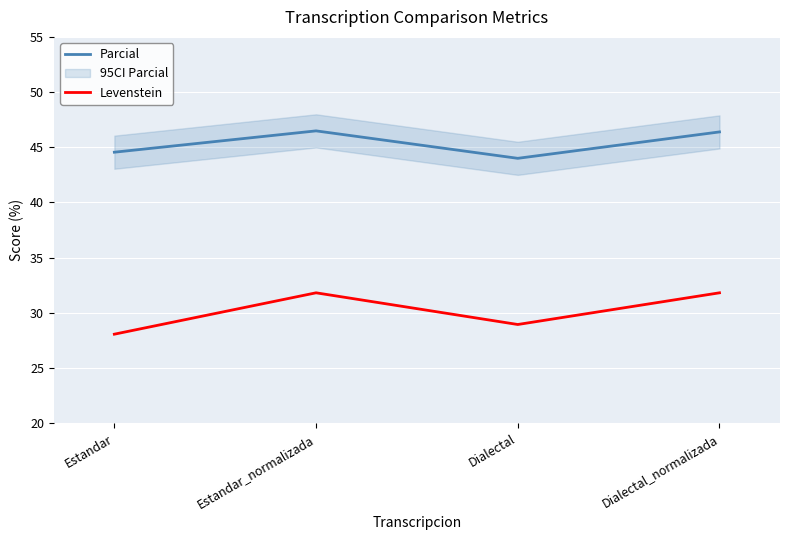

What is the difference between the Parcial values at Dialectal and Estandar_normalizada?

2.5